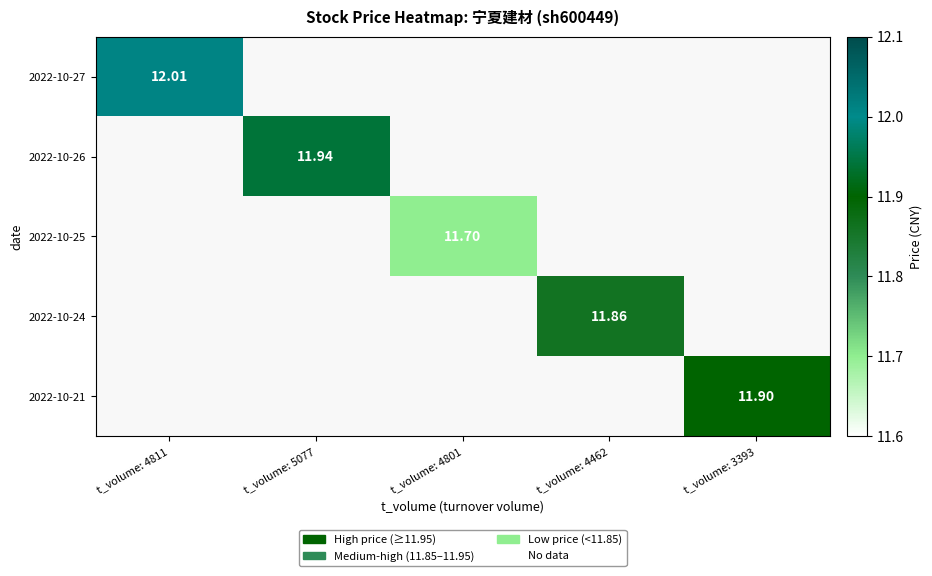

Which series has the largest total across all categories?

2022-10-27